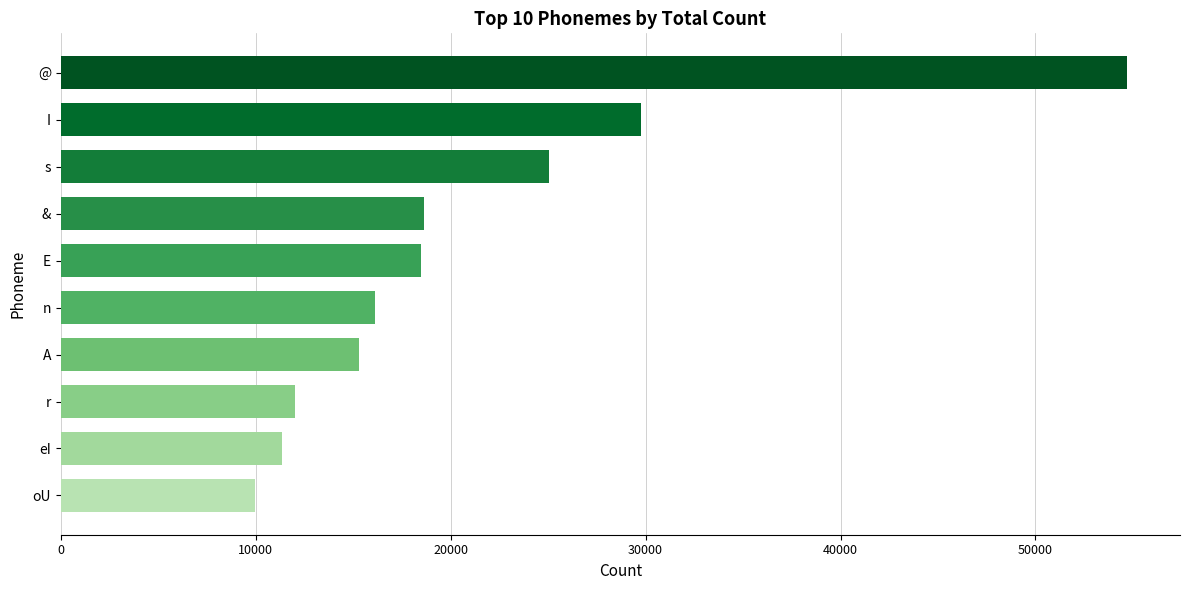

Between & and s, which is larger?

s